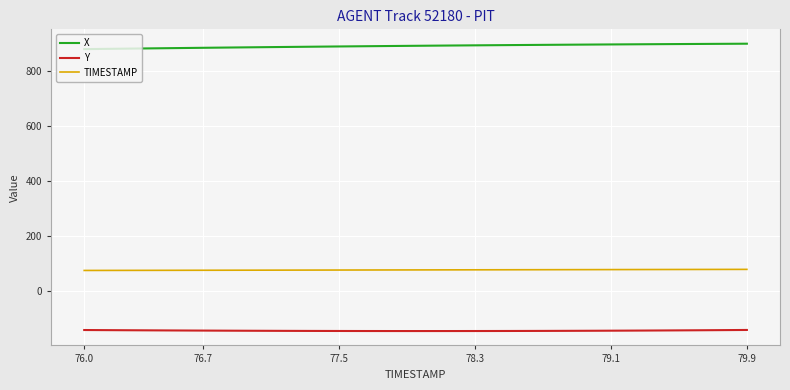

What is the maximum value for X?

899.6